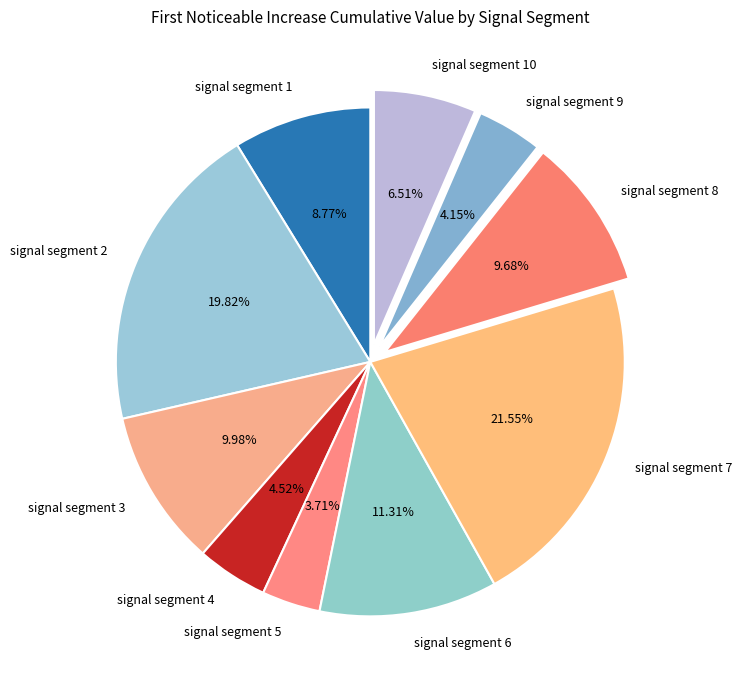

Do signal segment 9 and signal segment 5 together represent more than half of the pie?

No